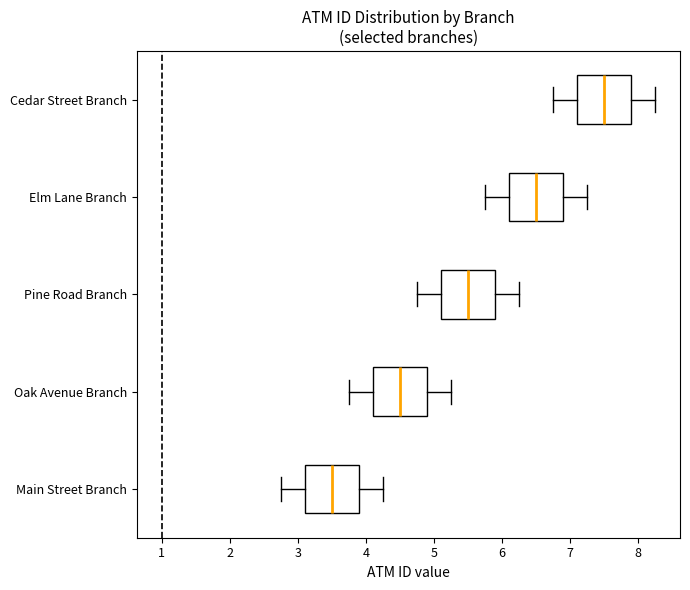

Which box has the furthest to the left median line?

Main Street Branch